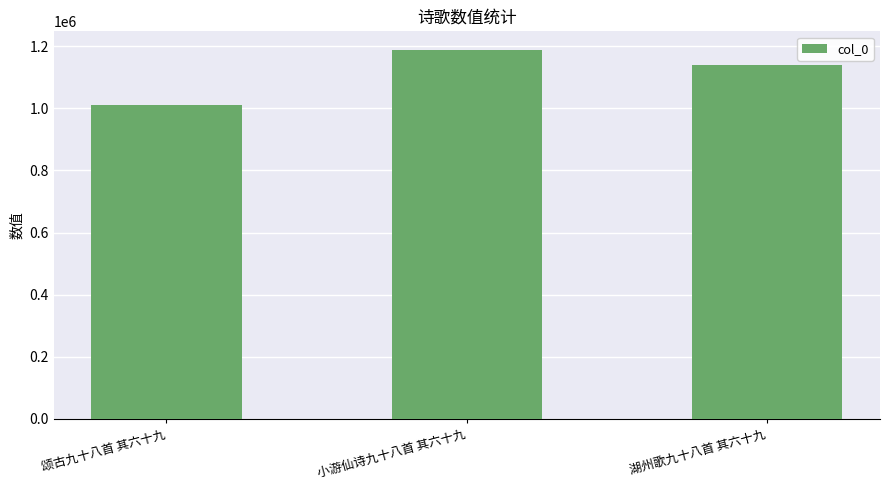

What is the change in value from 小游仙诗九十八首 其六十九 to 湖州歌九十八首 其六十九?

-50093